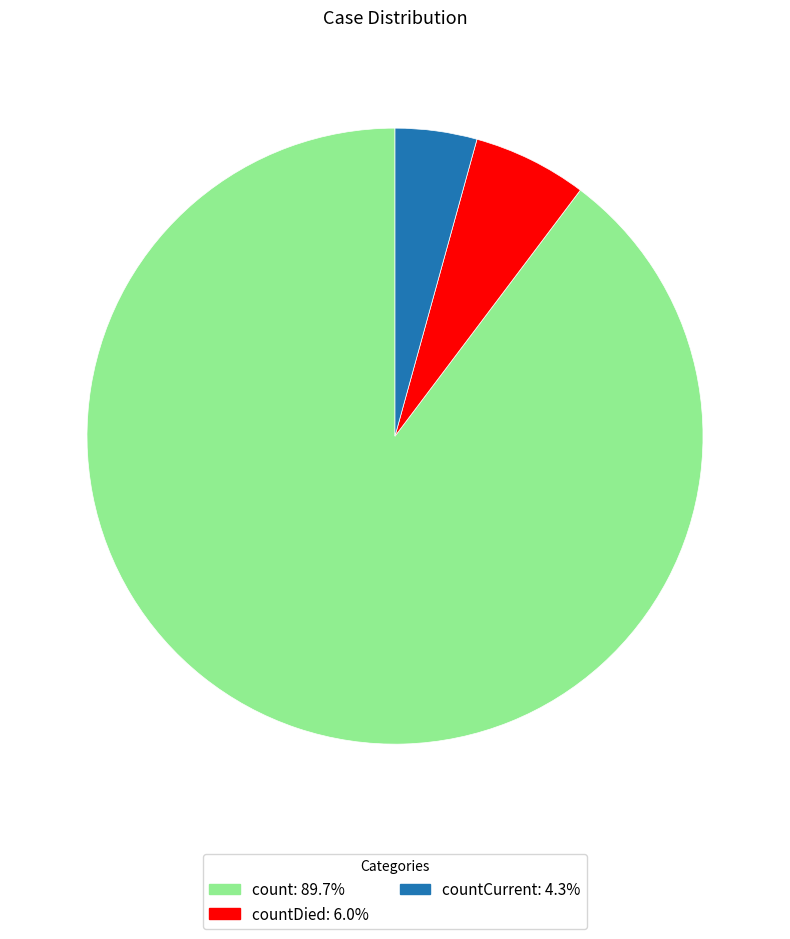

Is there a majority slice in this chart?

Yes